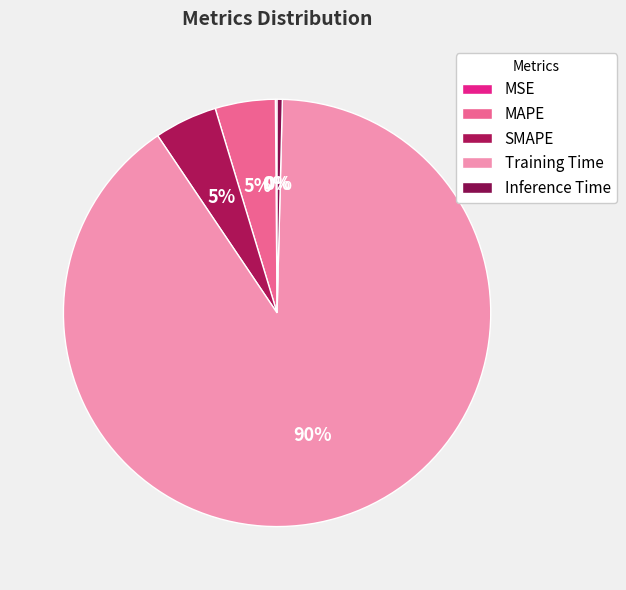

To the nearest percent, what is the average slice percentage?

20%